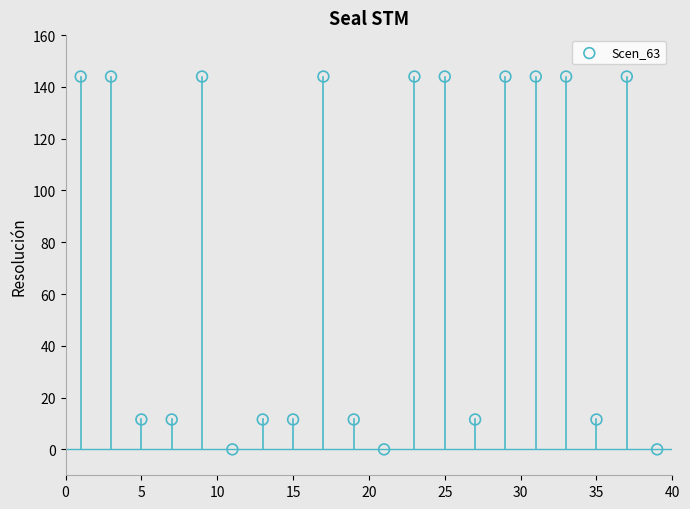

What is the range of X values (max minus min)?

38.0